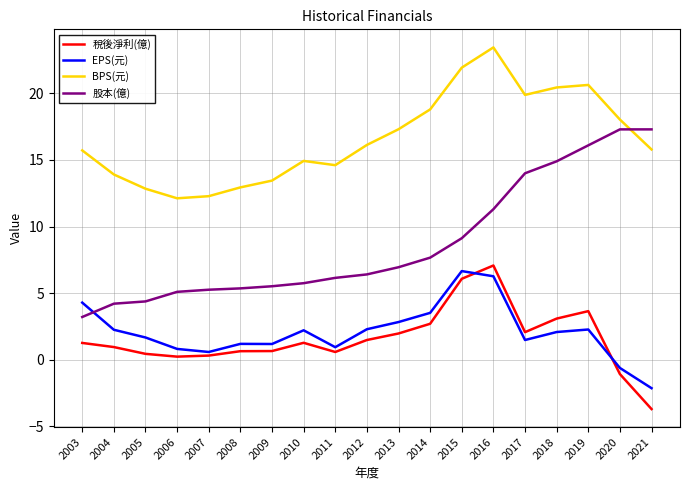

What is the greatest value displayed?

23.5